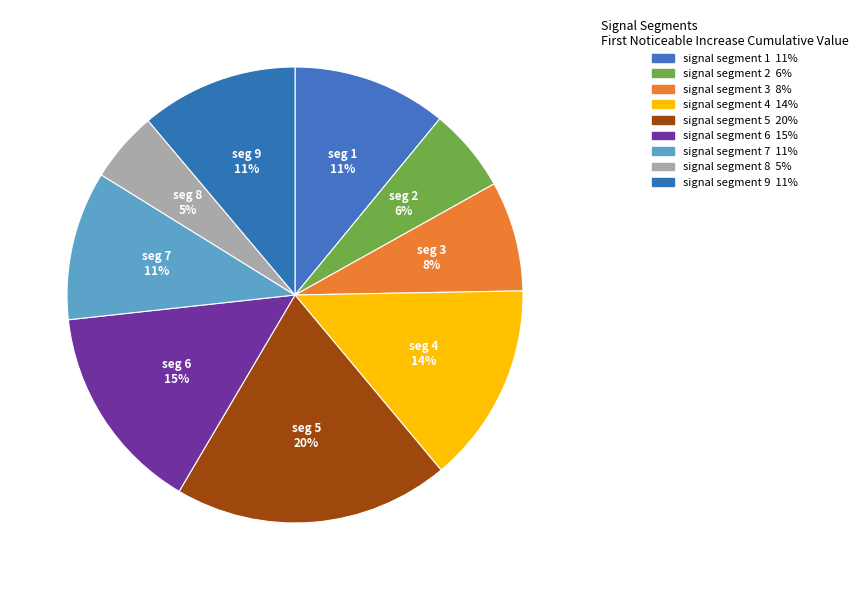

To the nearest percent, what percentage of the pie is signal segment 7?

11%